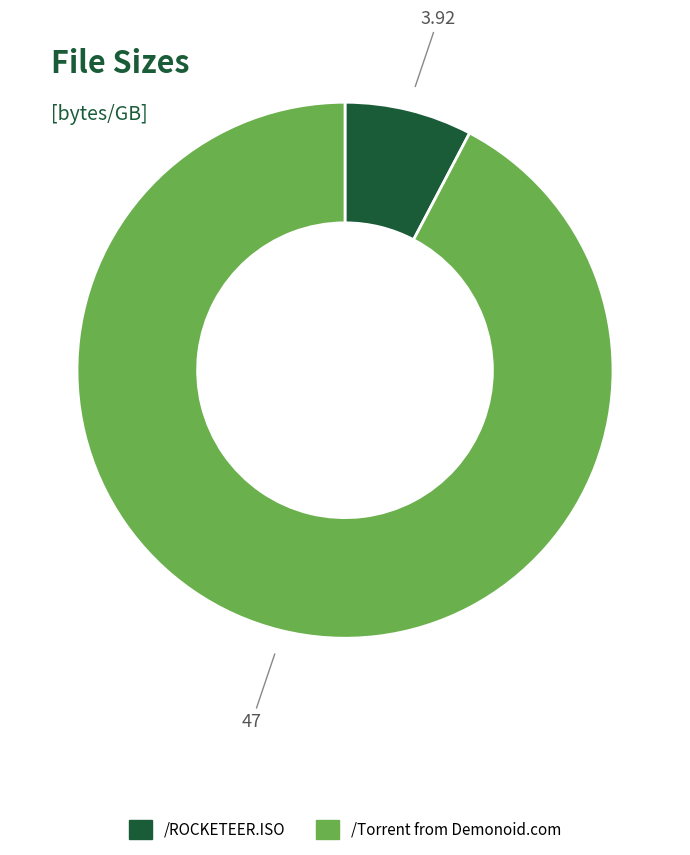

Is there any slice that represents more than half of the pie?

Yes